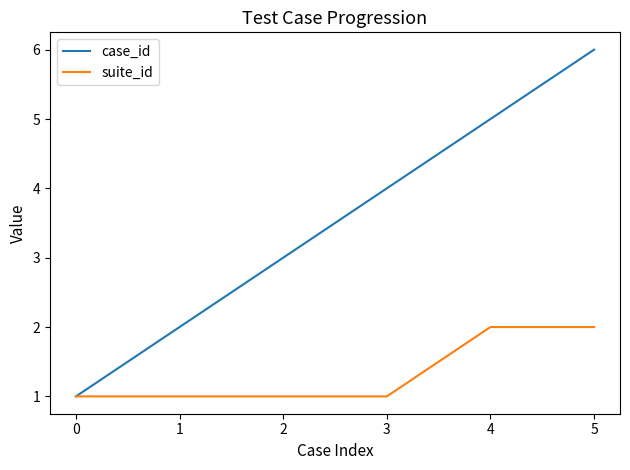

What is the difference between the suite_id values at 4 and 2?

1